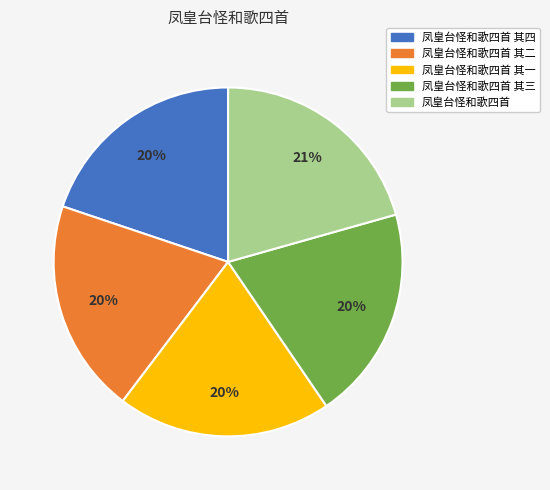

Is there a majority slice in this chart?

No